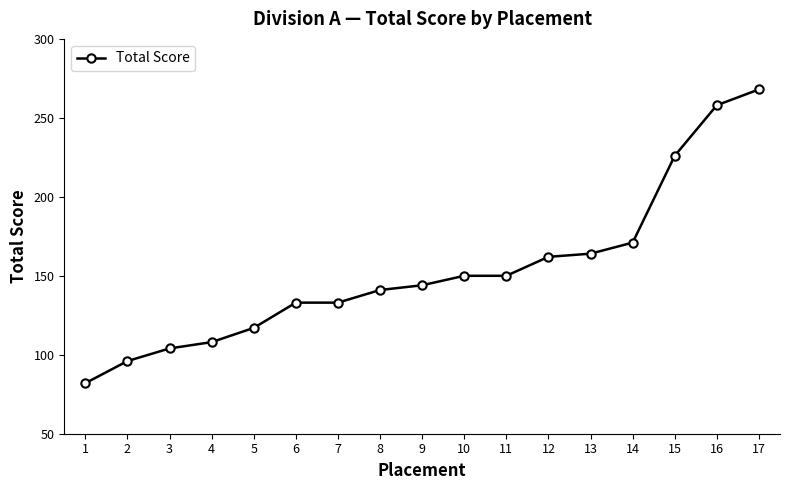

Which category has the highest value across all series?

17